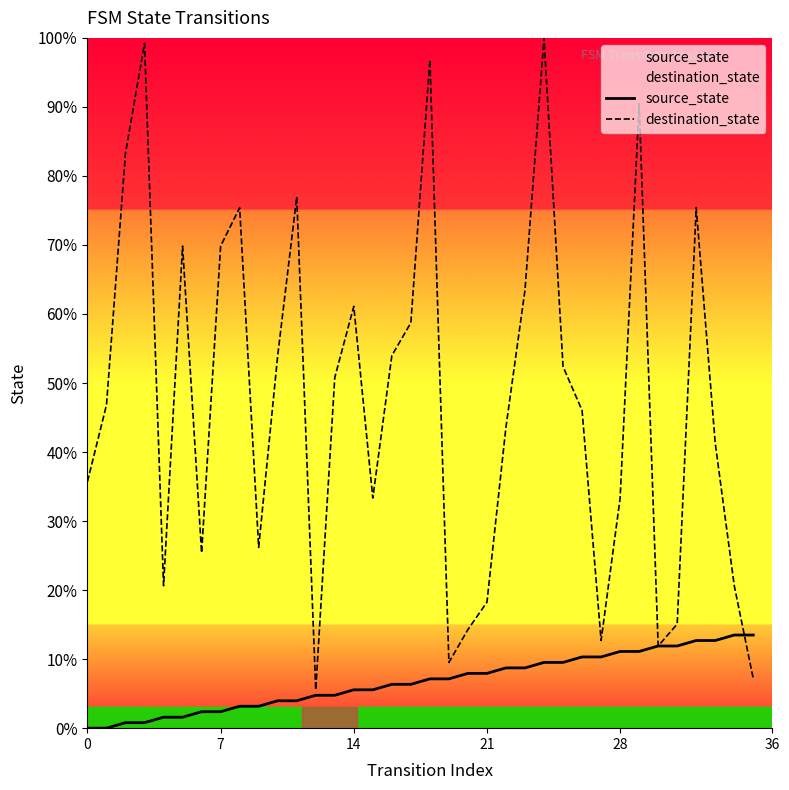

Count the number of data series in this chart.

2